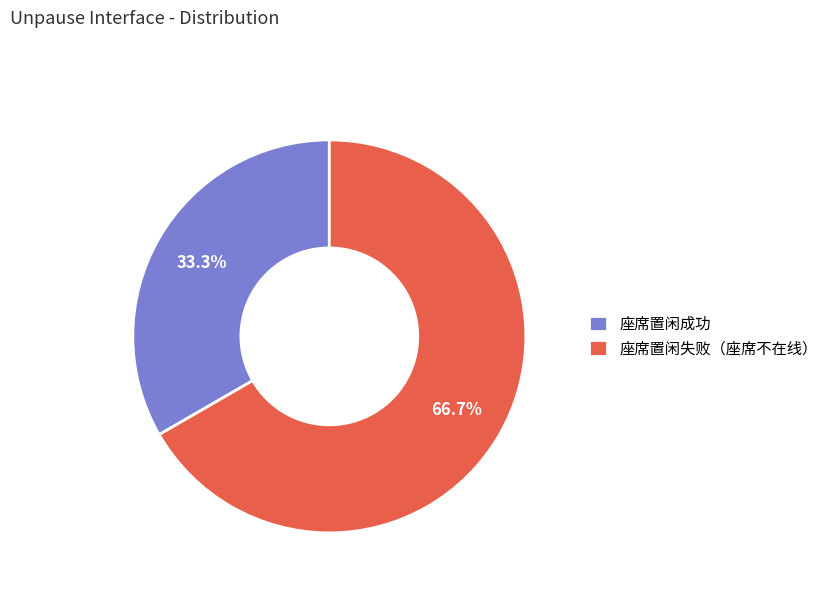

Between 座席置闲成功 and 座席置闲失败（座席不在线）, which is larger?

座席置闲失败（座席不在线）